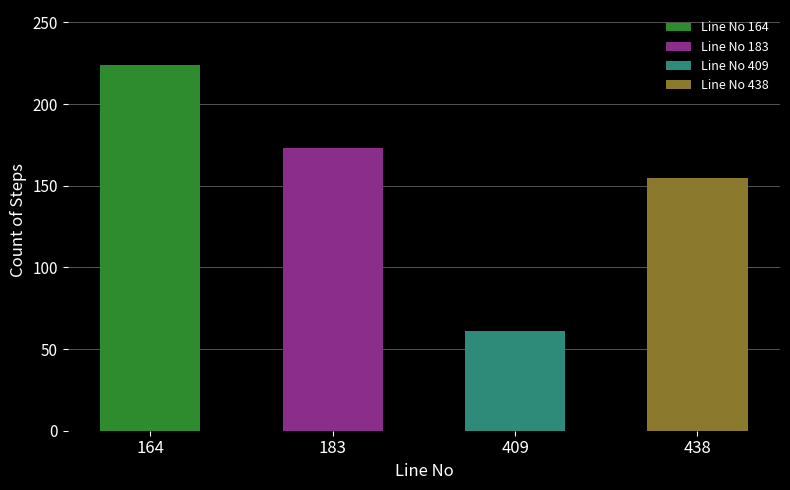

Reading left to right, transcribe all the data shown in this chart.

224	173	61	155